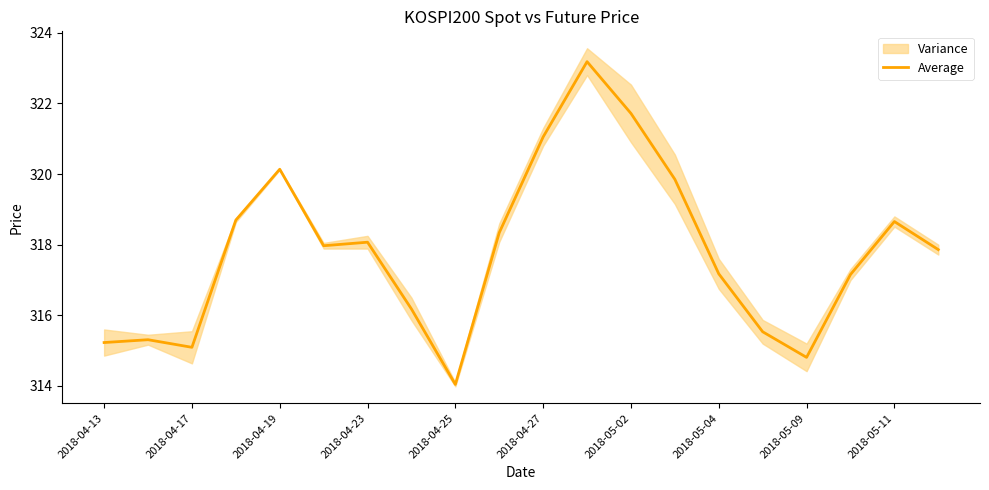

Is it true that Average equals 432.6 at 2018-04-13?

False